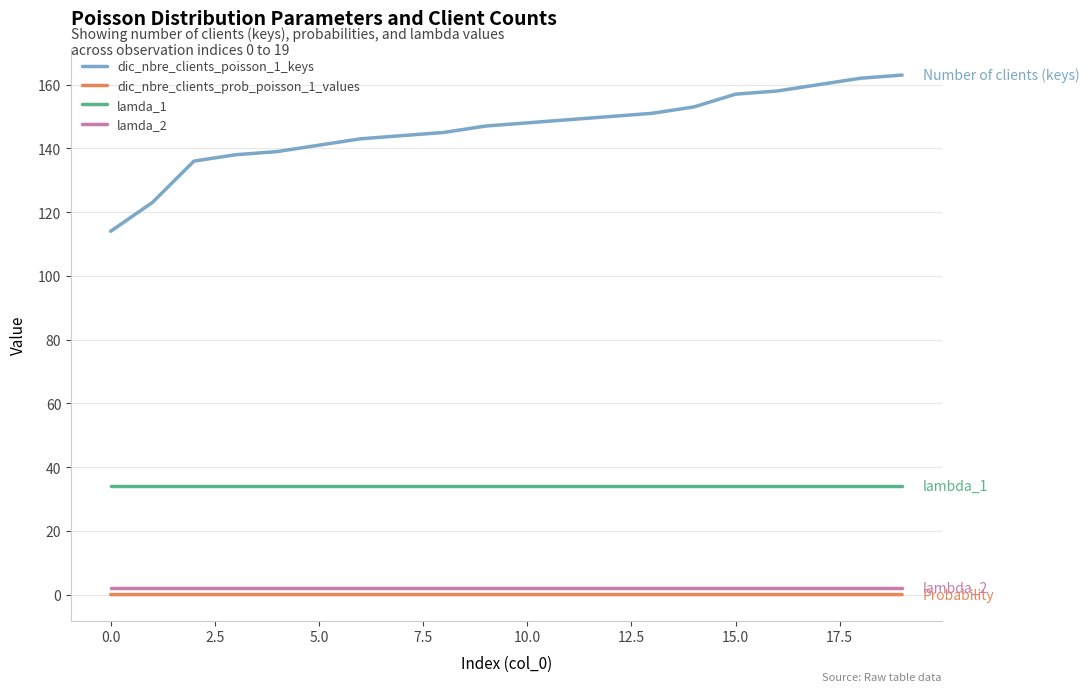

True or false: lamda_1 and dic_nbre_clients_prob_poisson_1_values cross at least once.

False